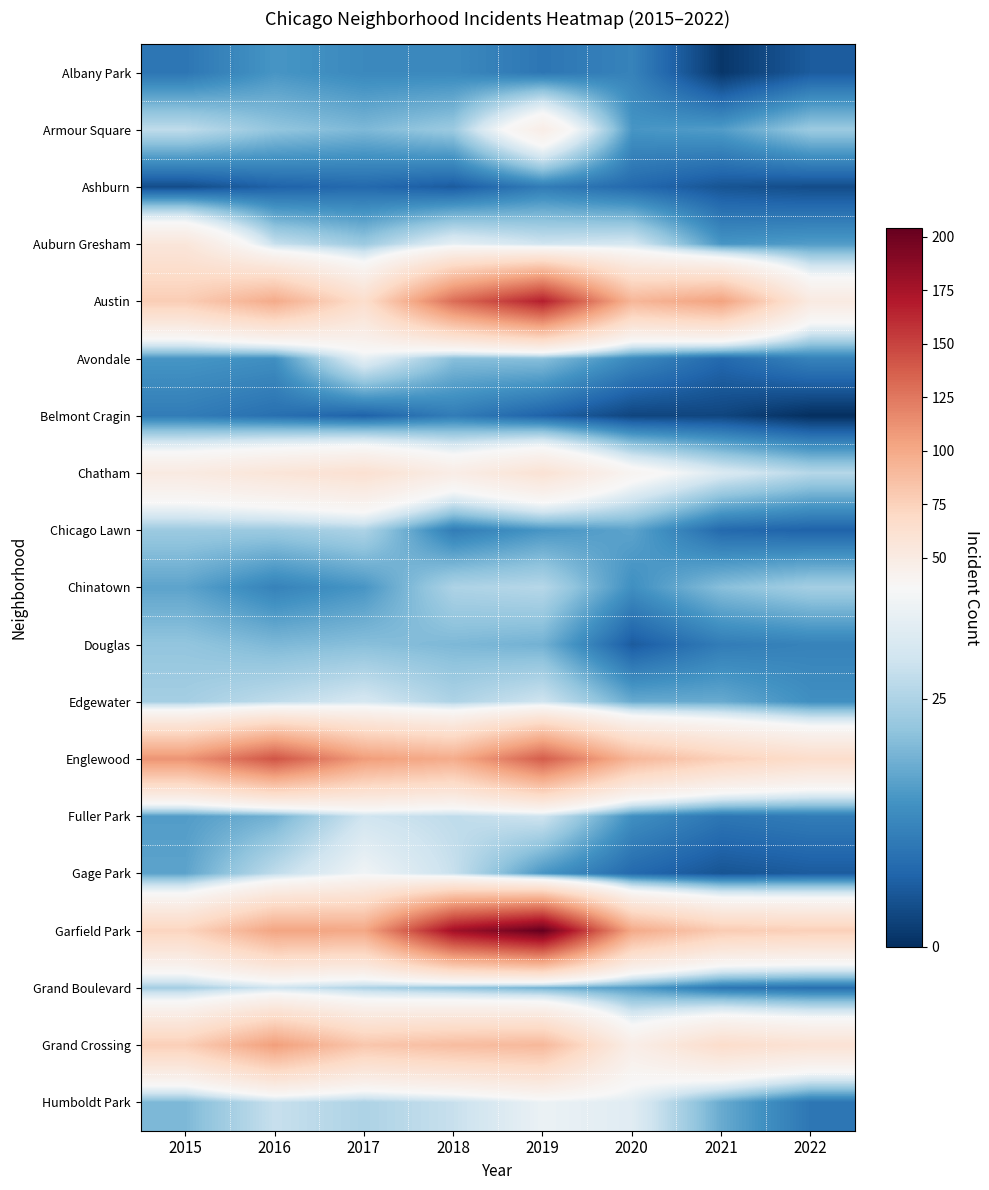

What is the total value across all series at 2015?

676